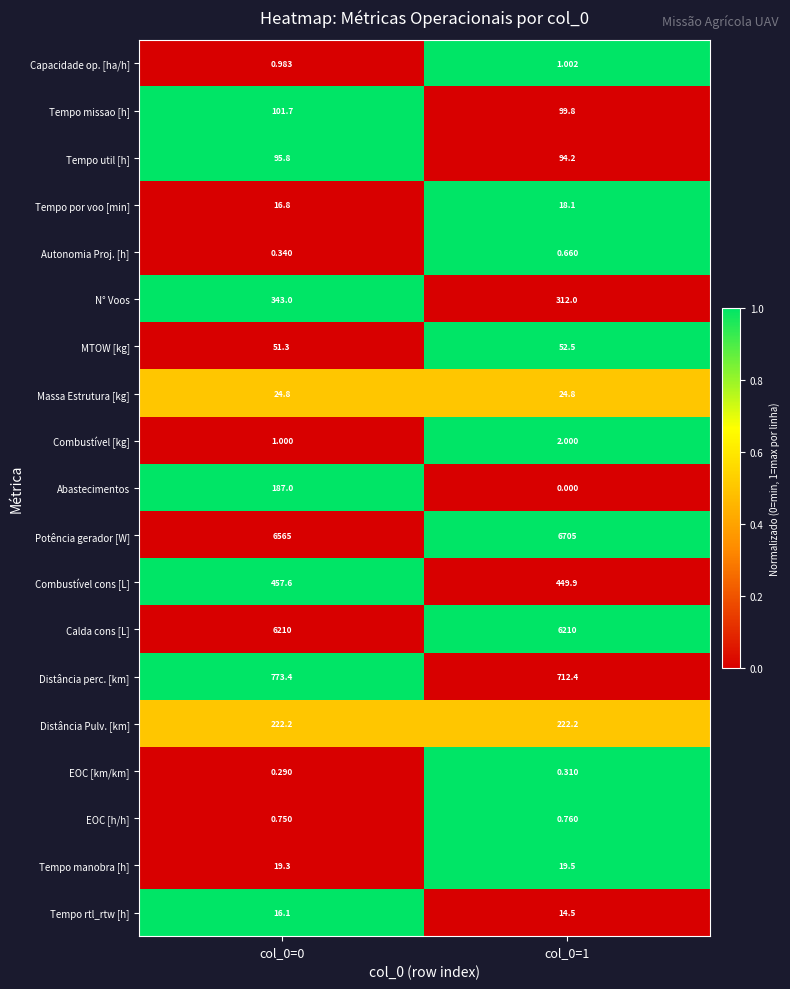

At which category is the sum across all series the highest?

col_0=0